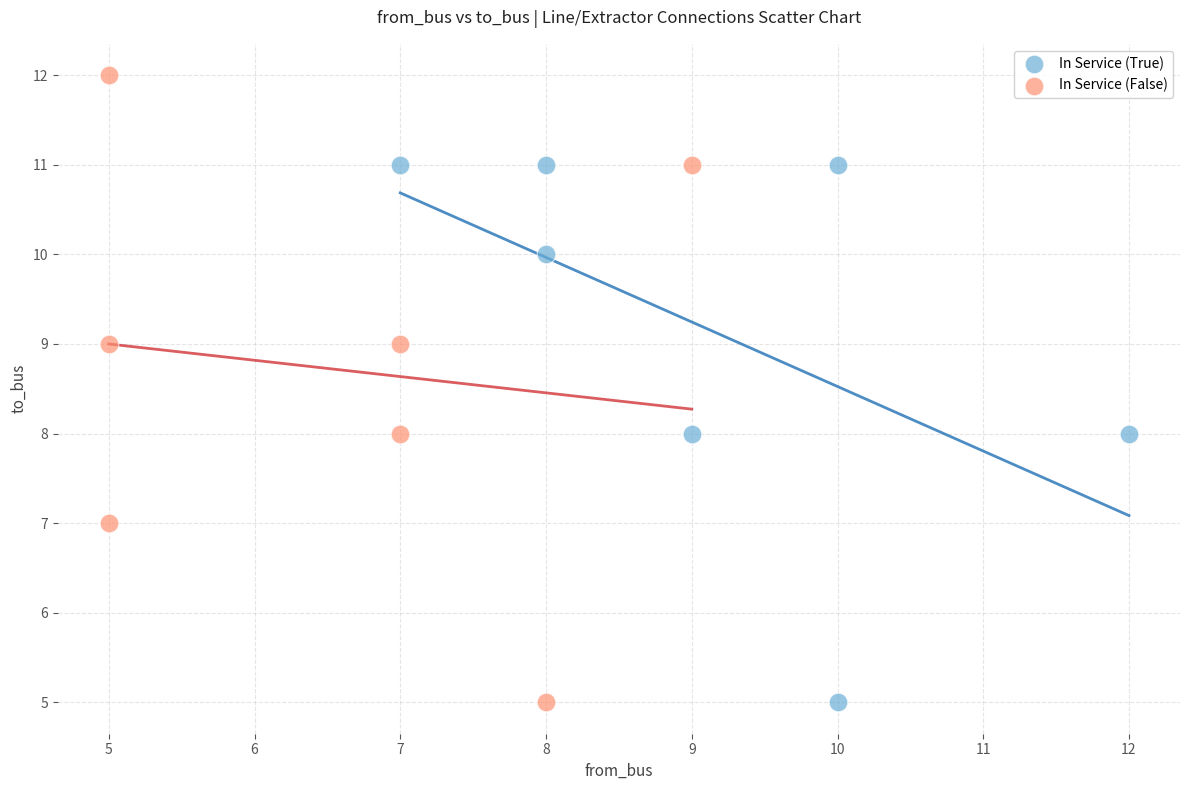

Which series reaches the maximum Y coordinate?

In Service (False)